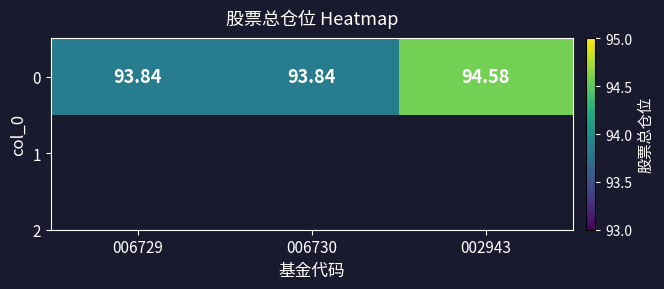

How many series are shown in this chart?

1